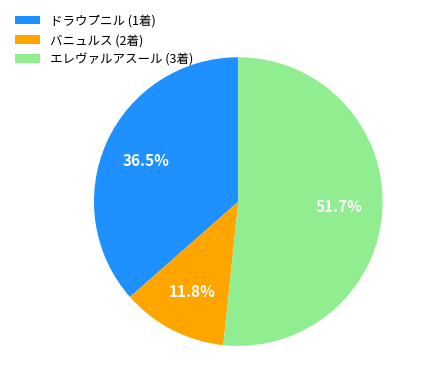

Which category accounts for the majority?

エレヴァルアスール (3着)